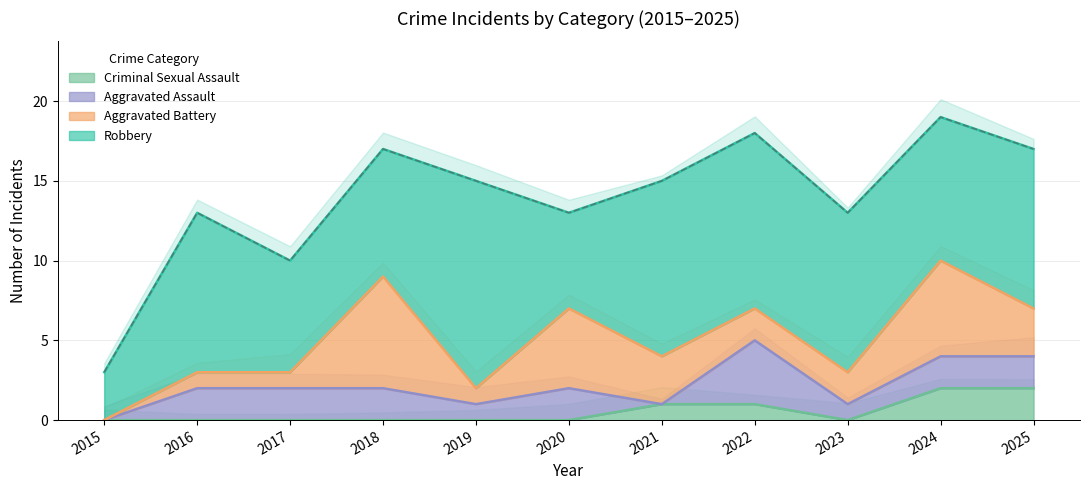

Which series has the largest total across all categories?

Robbery